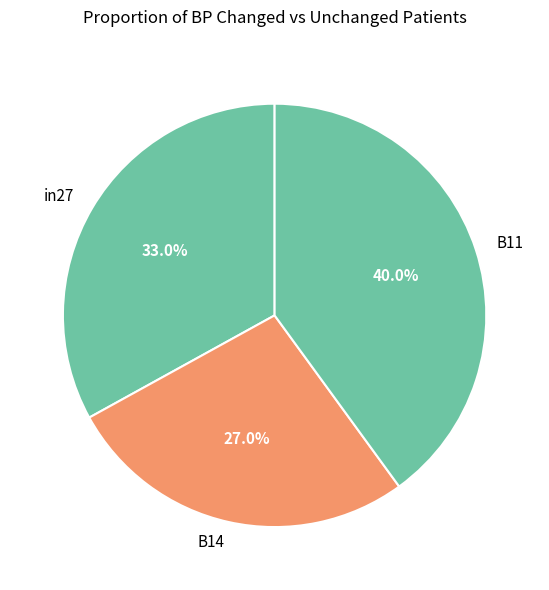

Between in27 and B11, which is larger?

B11